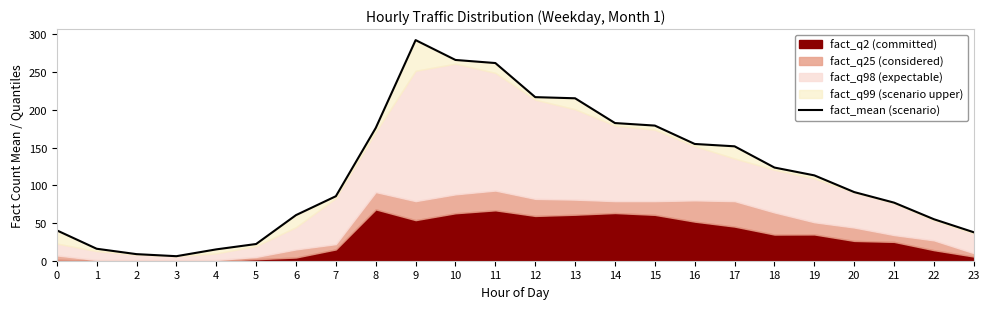

What is the change in value from 22 to 23?

-17.3